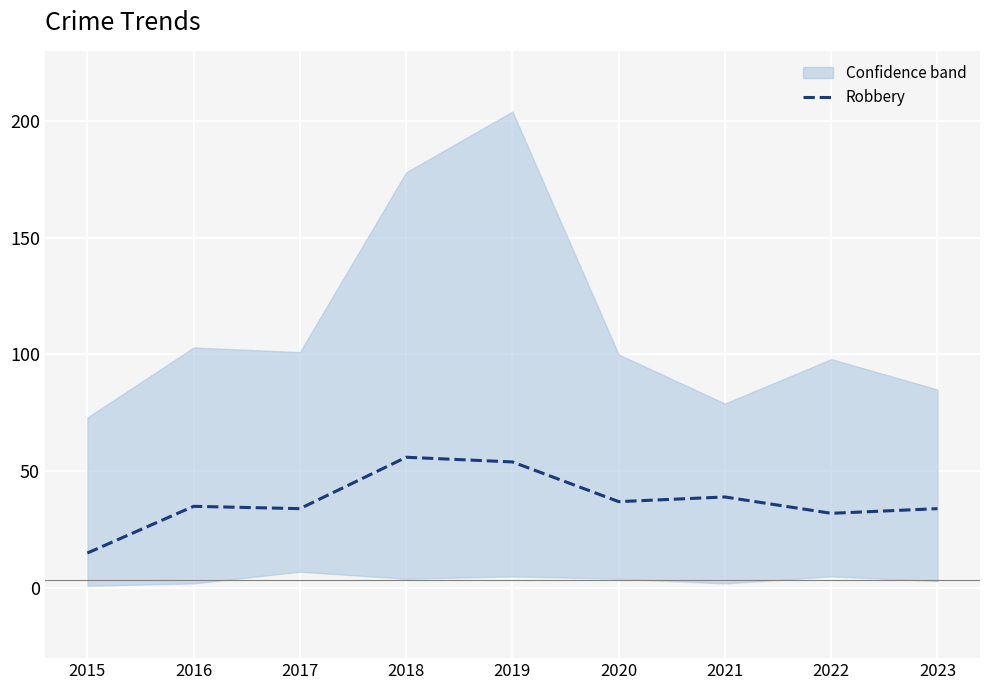

What is the difference between the second highest and minimum values?

39